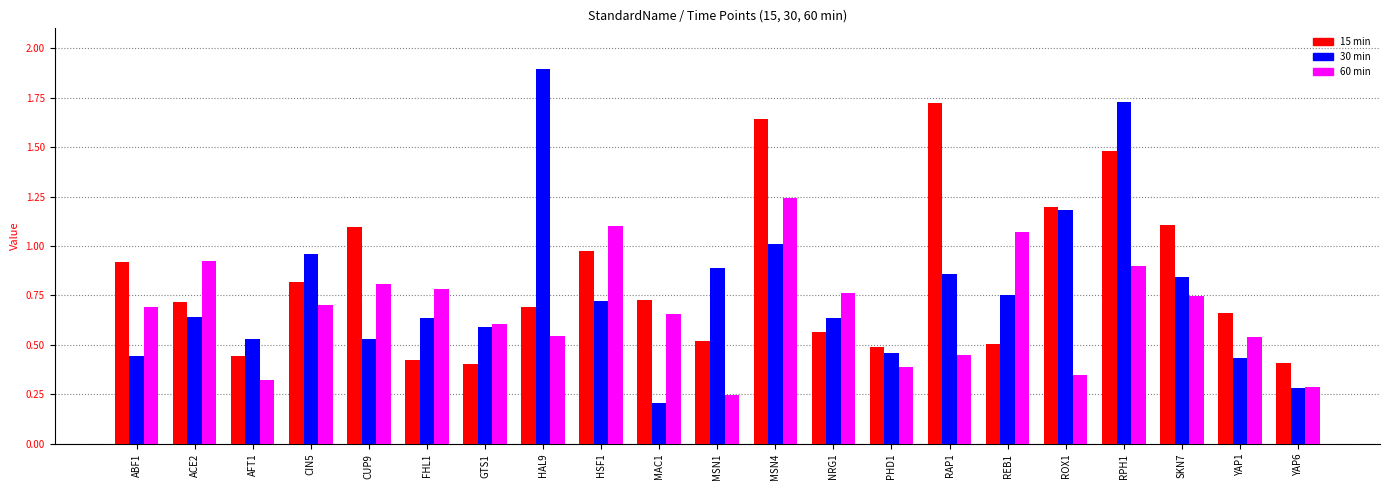

At which category is the sum across all series the highest?

RPH1